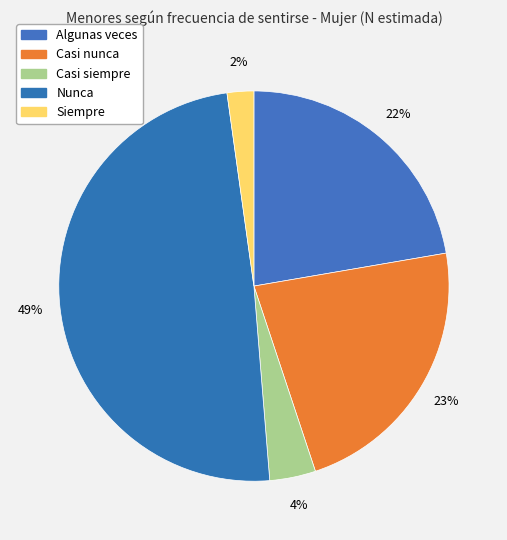

Which category has the smallest portion of the pie?

Siempre